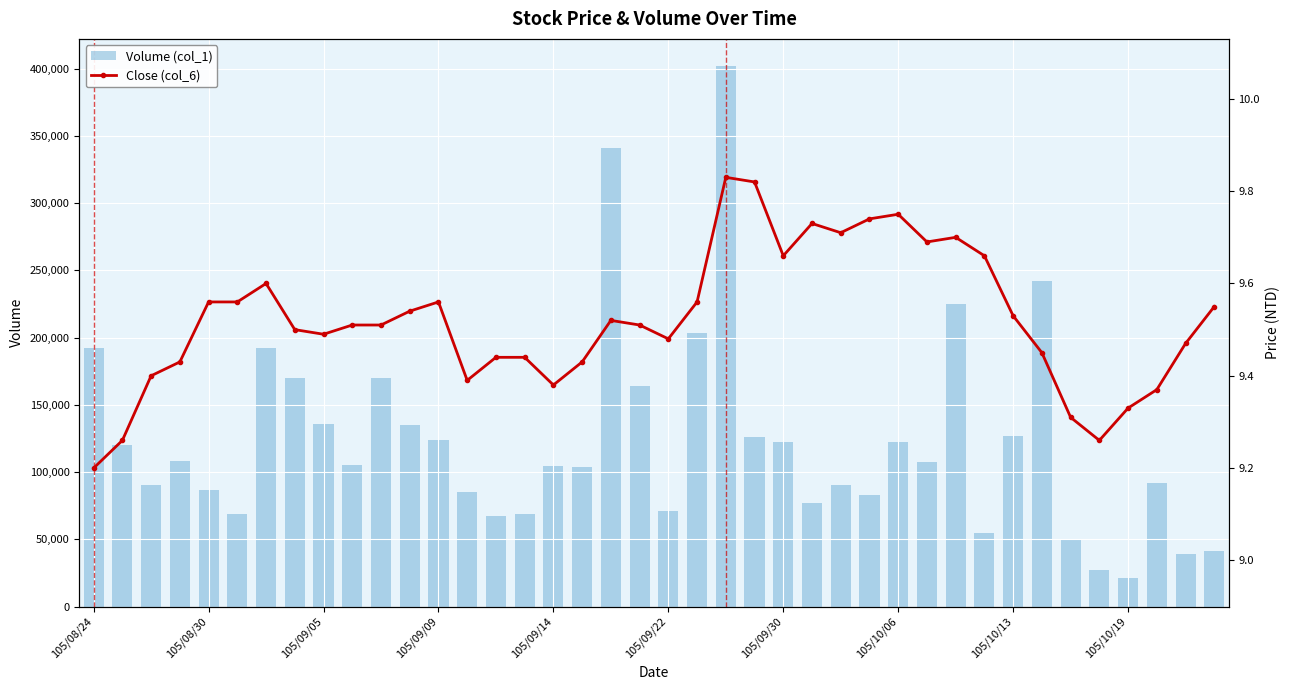

What is the highest value of the Close (col_6) series?

9.8